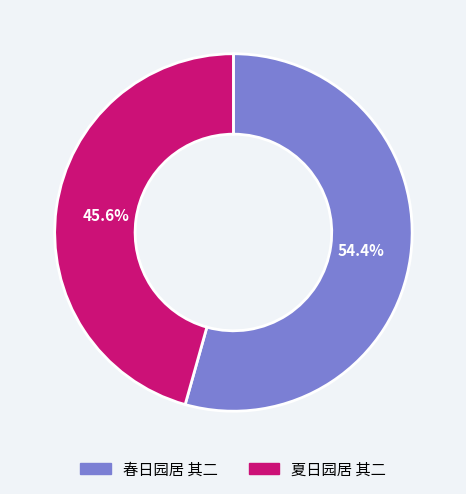

What is the majority slice?

春日园居 其二